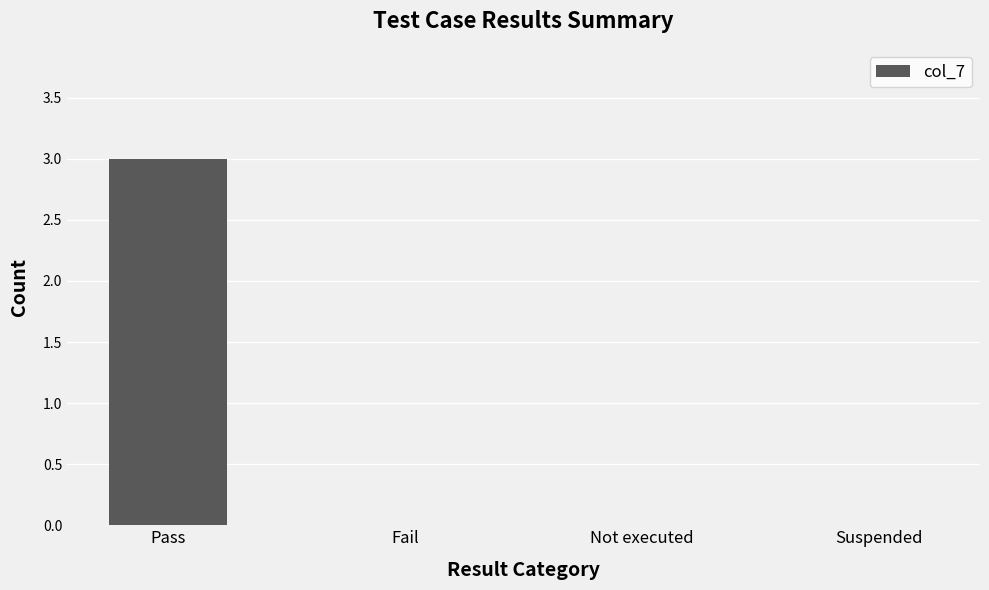

True or false: the data shows 0 at Fail.

True